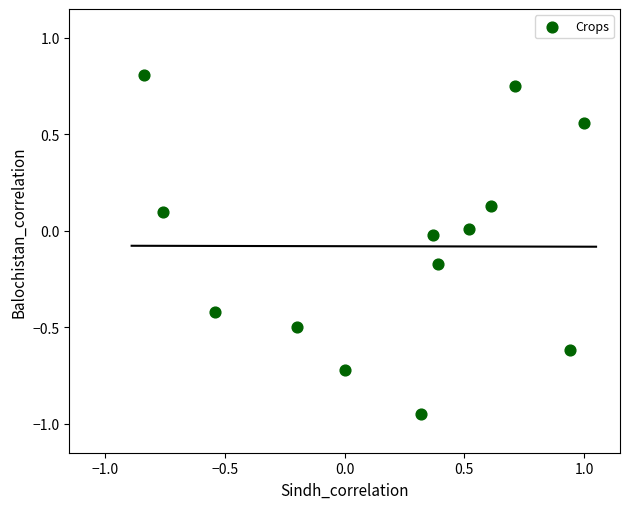

What is the range of Y values (max minus min)?

1.8